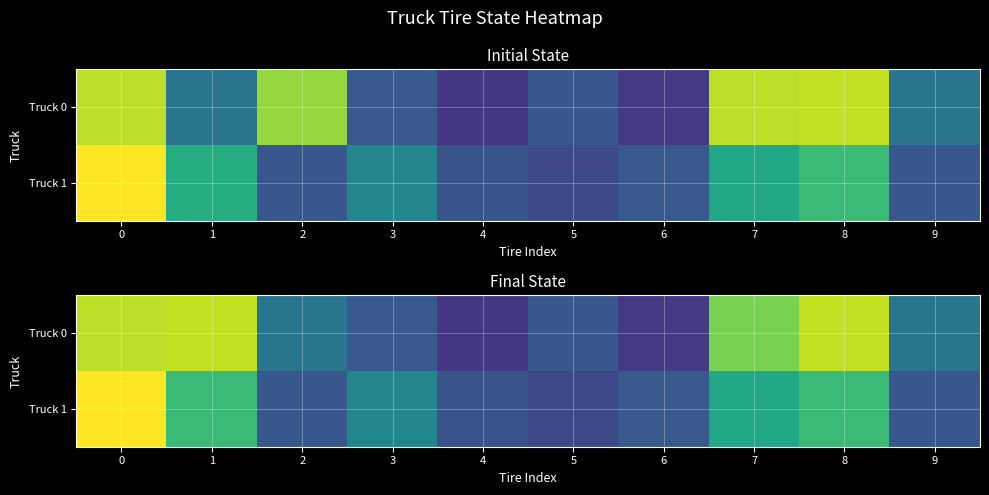

Is it true that Truck 1 equals 0.3 at 4?

True